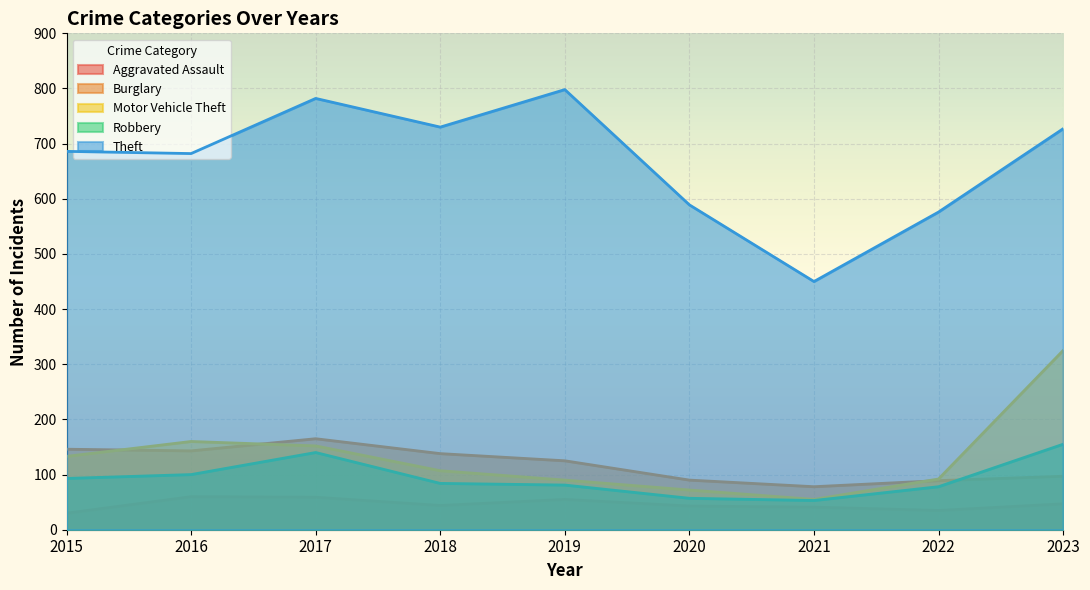

How many lines are shown in the chart?

5